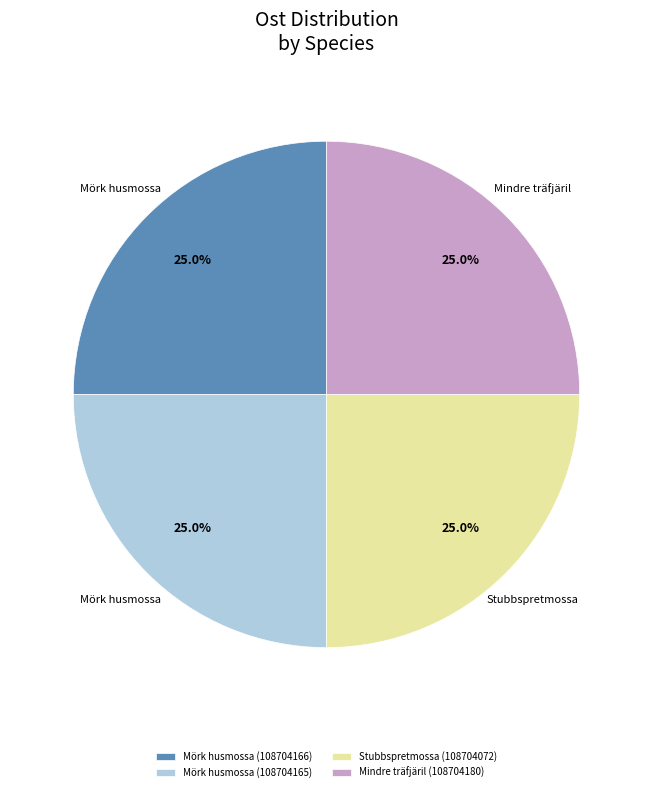

What portion of the pie excludes Mörk husmossa (108704166)?

75.0%